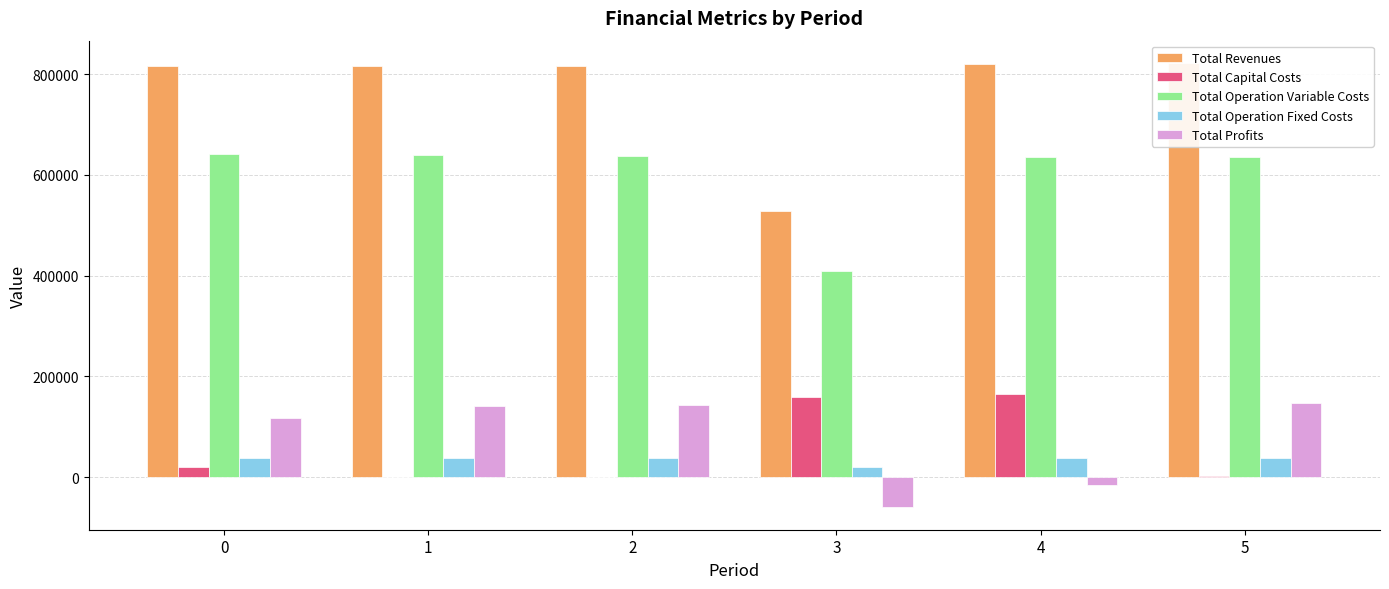

The value of Total Profits at 1 is 140891.8. True or false?

True